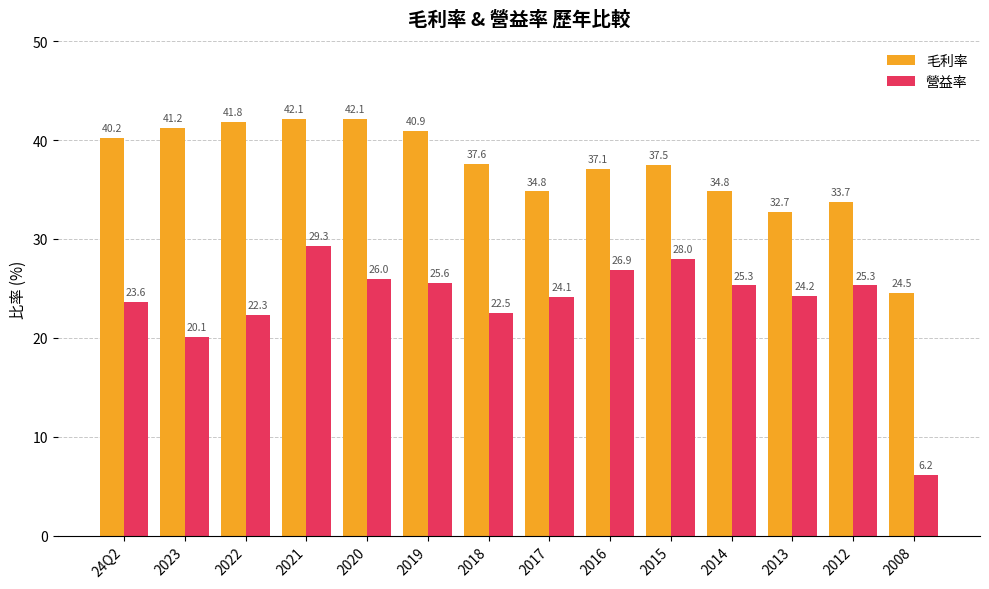

Reading left to right, what are all the values shown in this chart?

毛利率: 24Q2=40.2	2023=41.2	2022=41.8	2021=42.1	2020=42.1	2019=40.9	2018=37.6	2017=34.8	2016=37.1	2015=37.5	2014=34.8	2013=32.7	2012=33.7	2008=24.5
營益率: 24Q2=23.6	2023=20.1	2022=22.3	2021=29.3	2020=26.0	2019=25.6	2018=22.5	2017=24.1	2016=26.9	2015=28.0	2014=25.3	2013=24.2	2012=25.3	2008=6.2